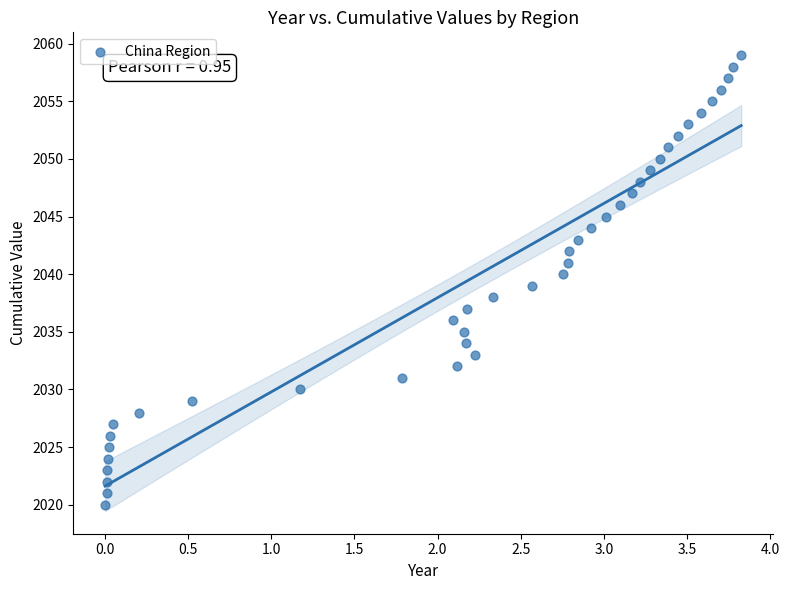

What is the range of Y values (max minus min)?

39